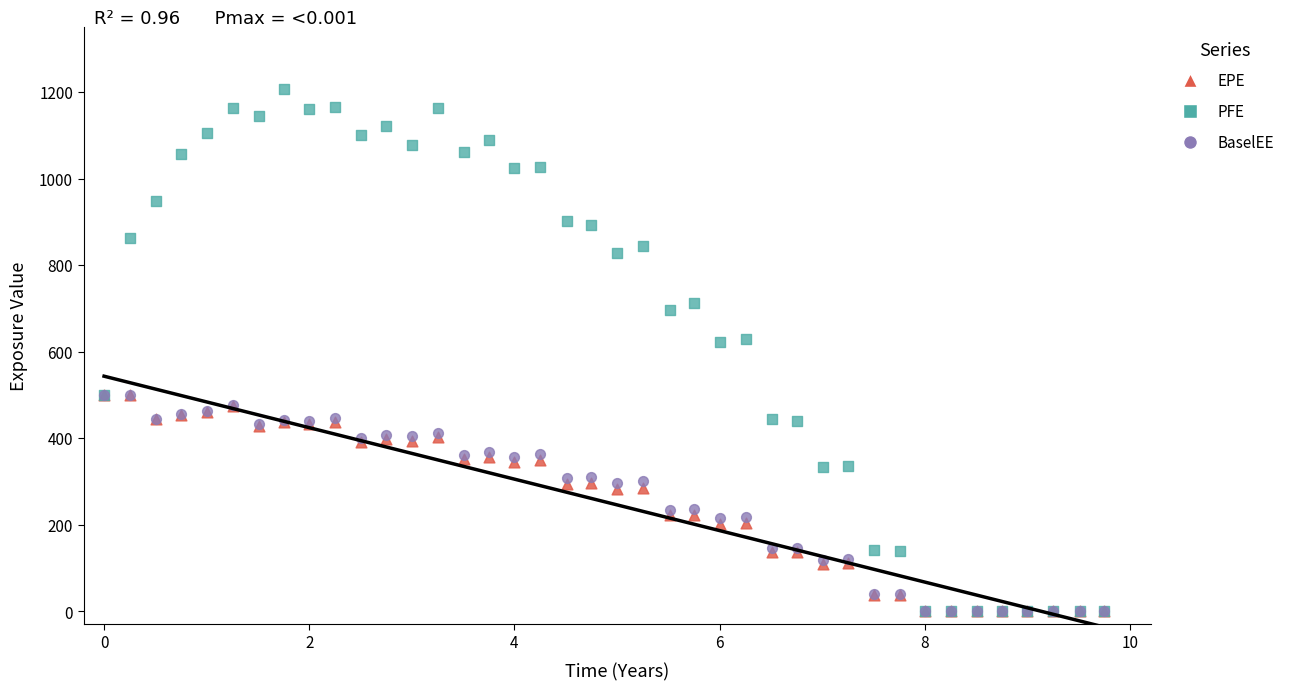

Which series has the widest spread of Y values?

PFE